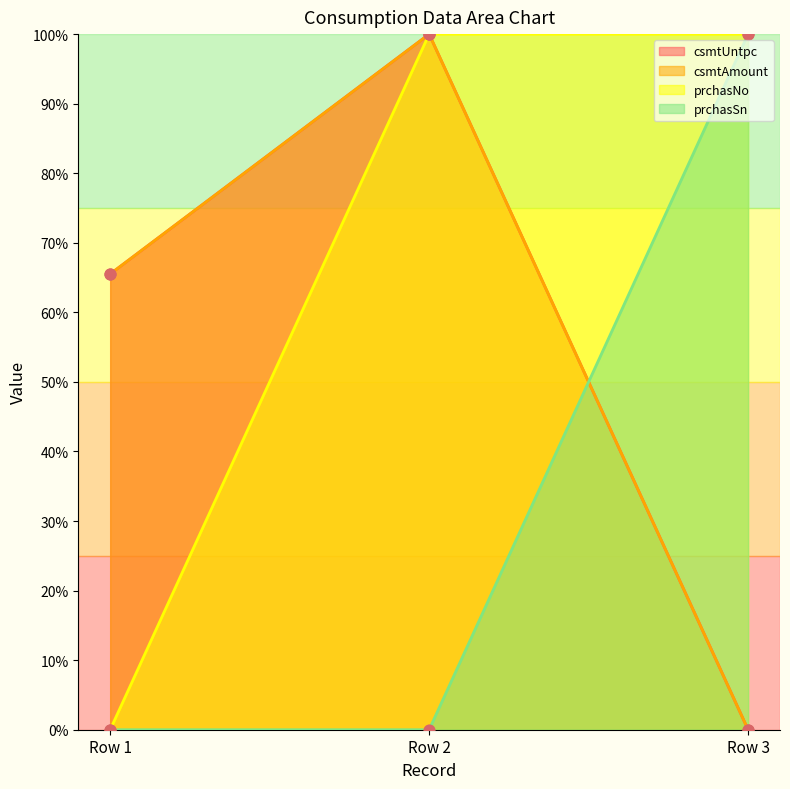

Which series reaches the minimum Y coordinate?

csmtUntpc